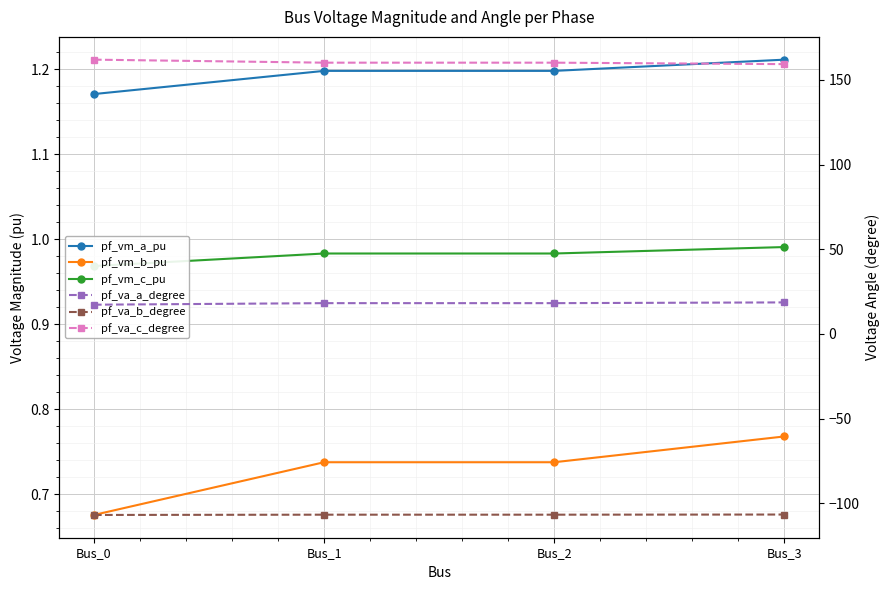

True or false: pf_vm_a_pu and pf_vm_c_pu cross at least once.

False